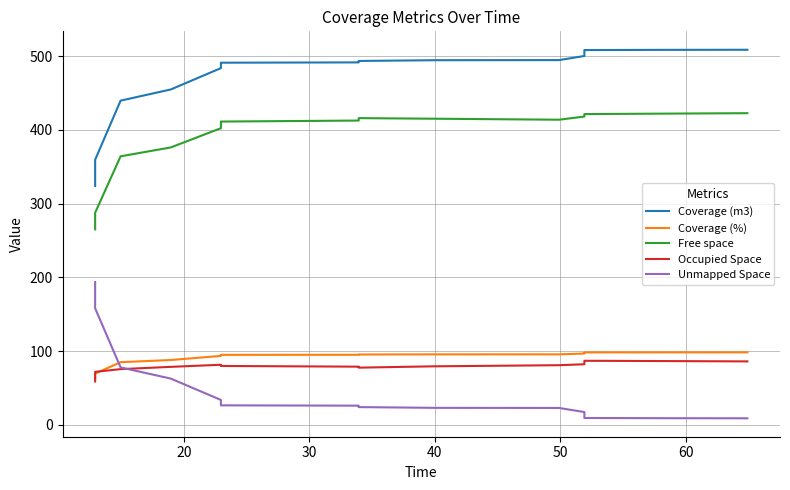

How many data points in Occupied Space are above 79?

8